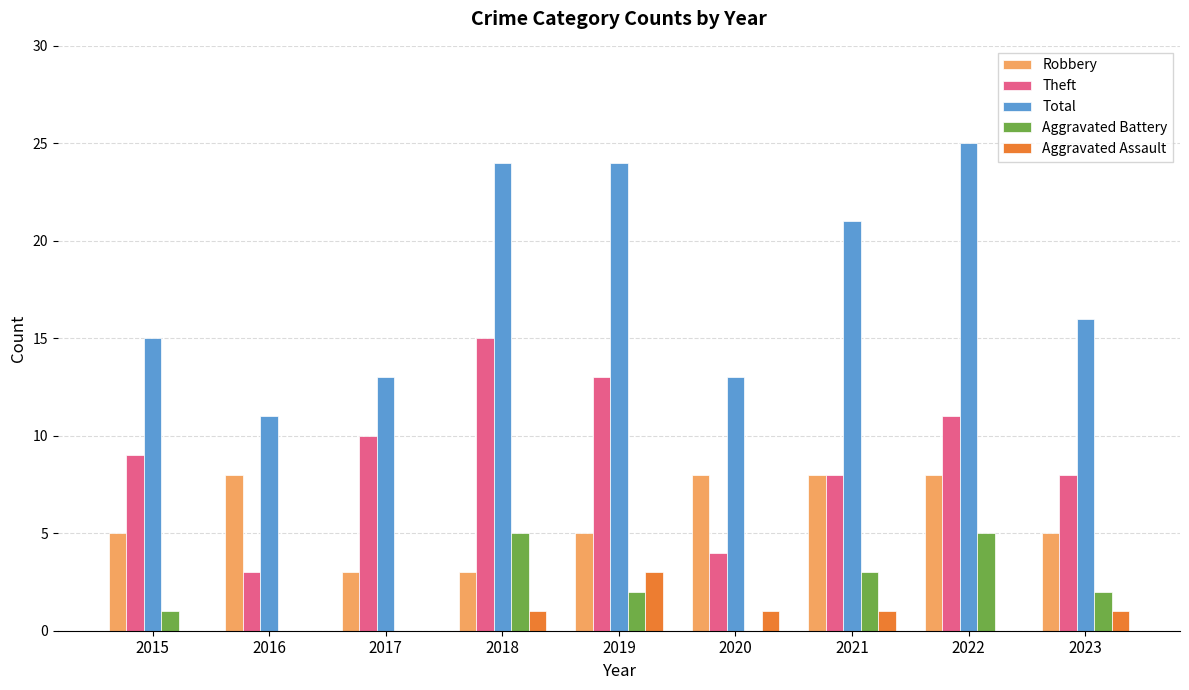

Where is Total nearest to the value 18?

2023